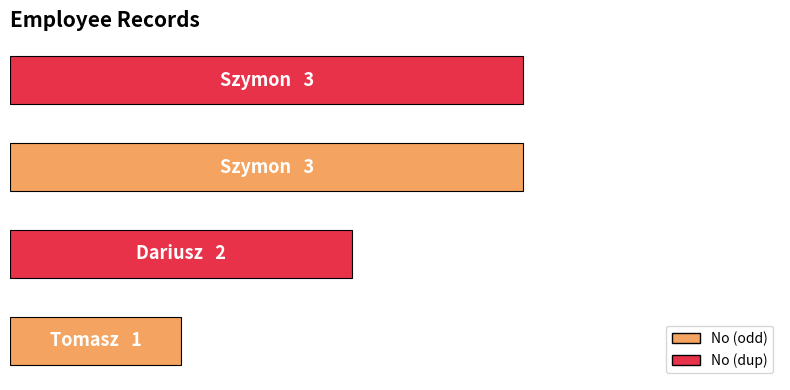

Does the chart contain any negative values?

No